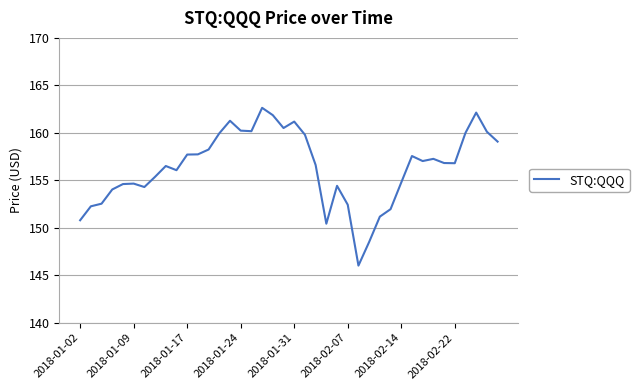

True or false: the data shows 62.9 at 2018-02-14.

False